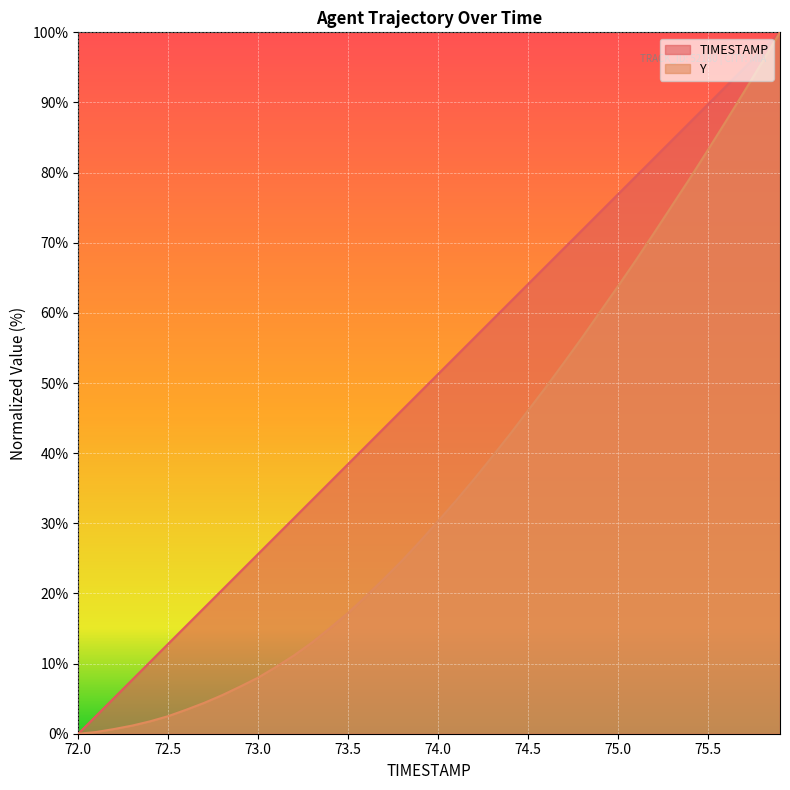

True or false: TIMESTAMP and Y cross at least once.

False